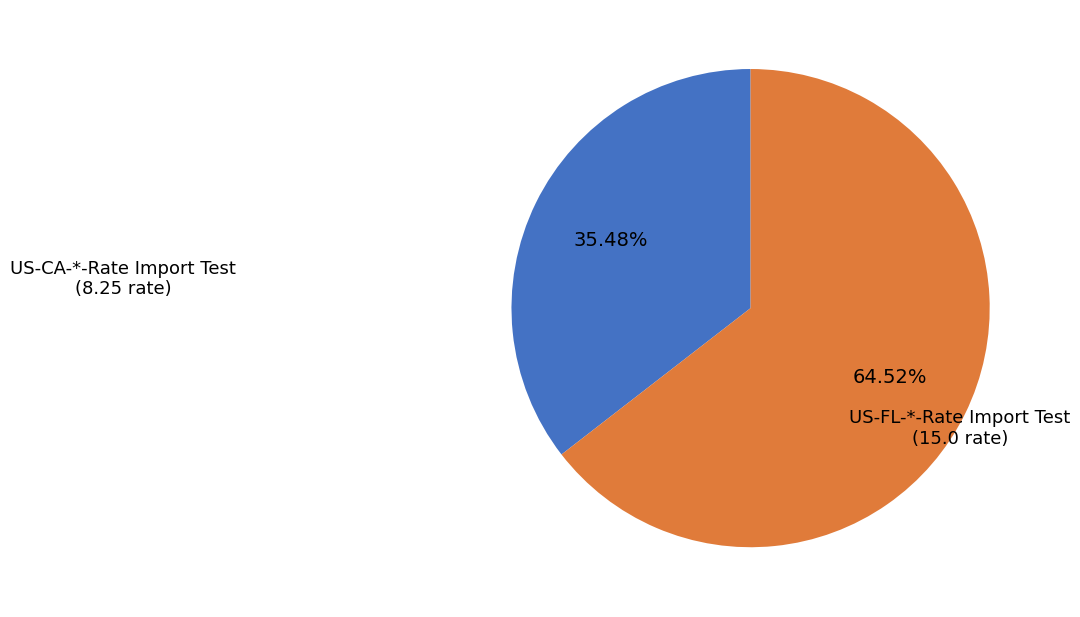

What is the majority slice?

US-FL-*-Rate Import Test